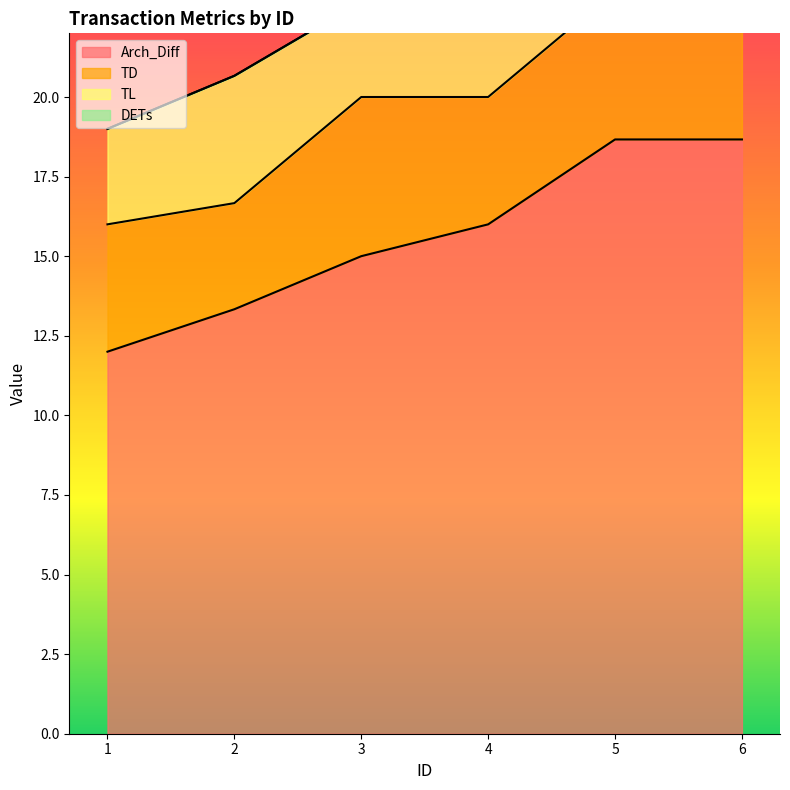

Is it true that DETs equals 0.0 at 6?

True